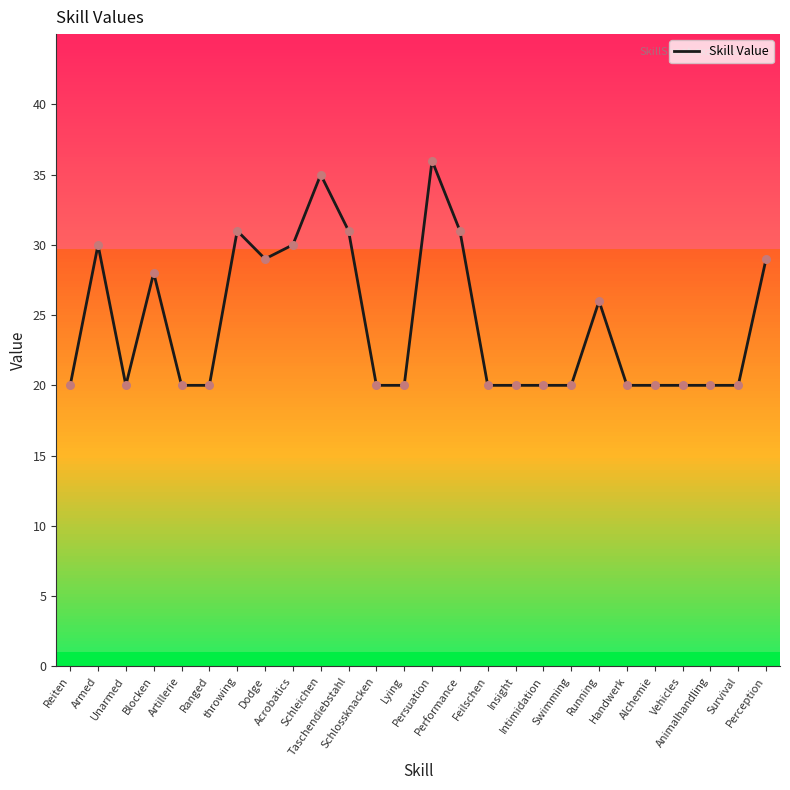

What is the greatest value displayed?

36